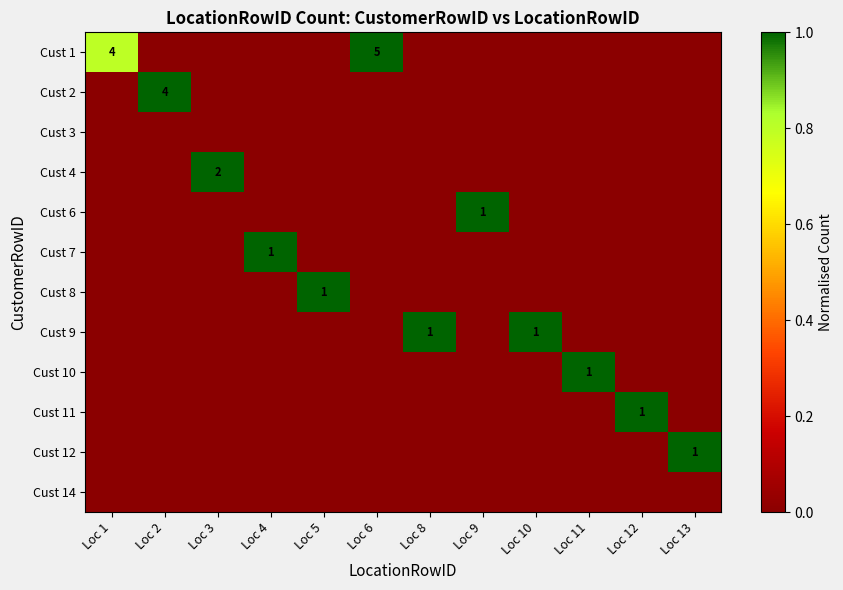

How many Cust 12 values are between 0 and 1?

12